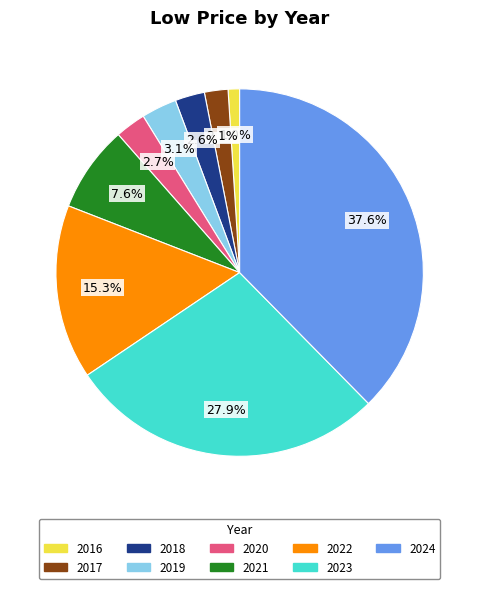

Between 2024 and 2018, which is larger?

2024